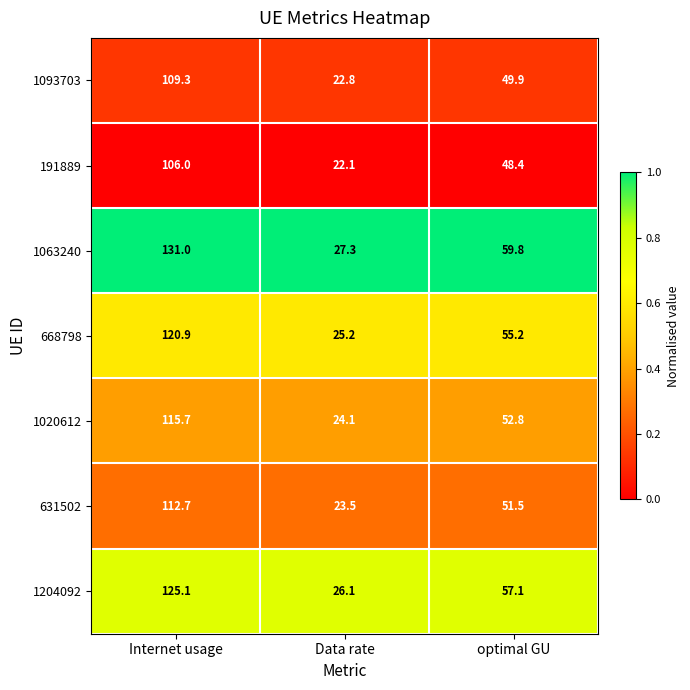

What is the minimum value shown in the chart?

22.1